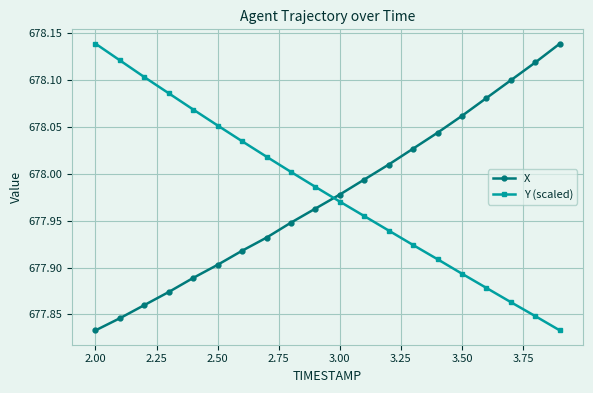

Does the chart have visible grid lines?

Yes